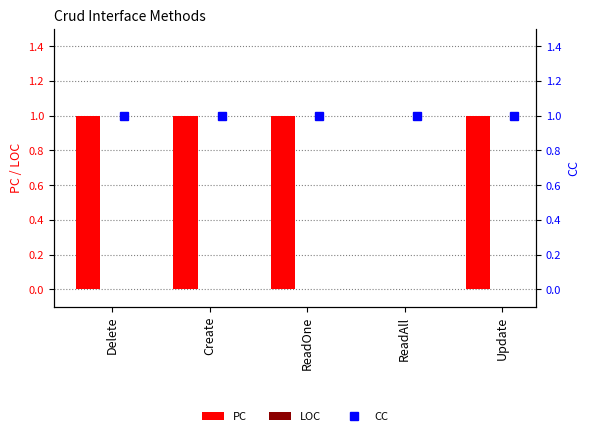

The PC series shows 1 at ReadAll. True or false?

False